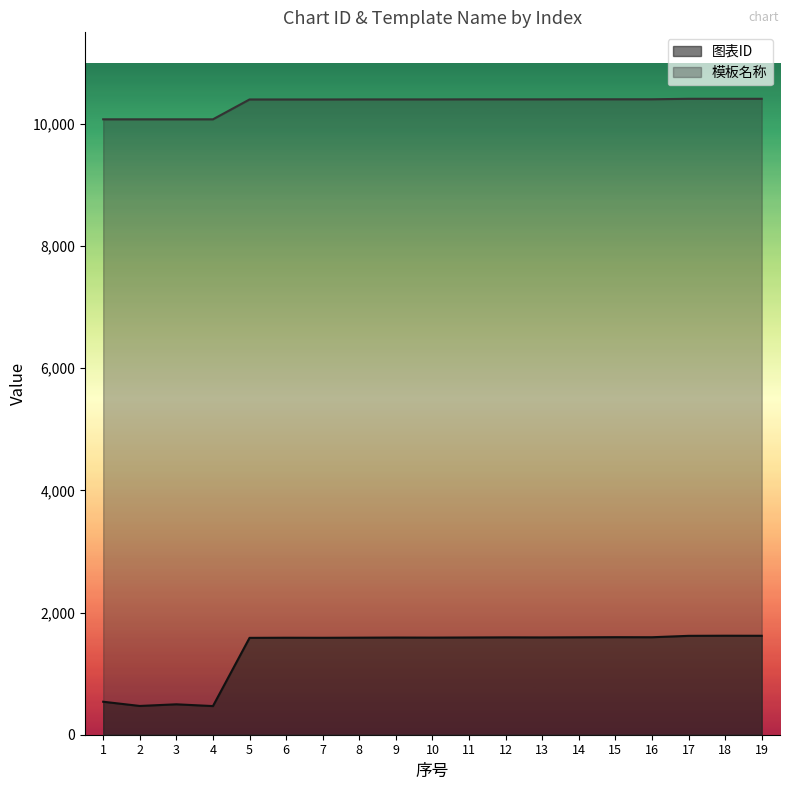

Reading right to left, extract all data points from this chart.

图表ID: 1620	1621	1619	1596	1597	1595	1593	1594	1592	1590	1591	1589	1587	1588	1586	469	498	471	540
模板名称: 10412	10412	10412	10404	10404	10404	10403	10403	10403	10402	10402	10402	10401	10401	10401	10076	10076	10076	10076